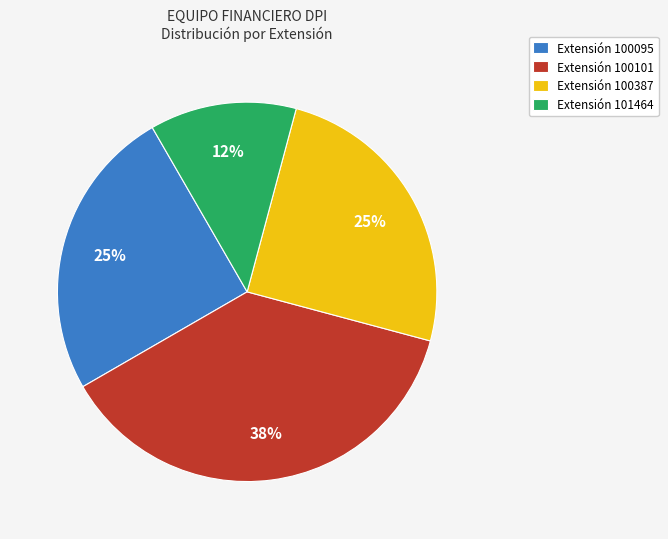

Count the number of slices in the pie.

4